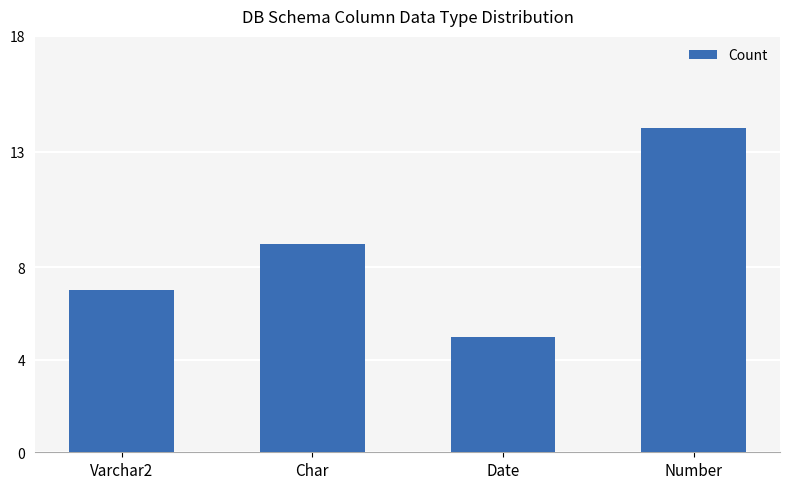

How many values are between 7 and 14?

3